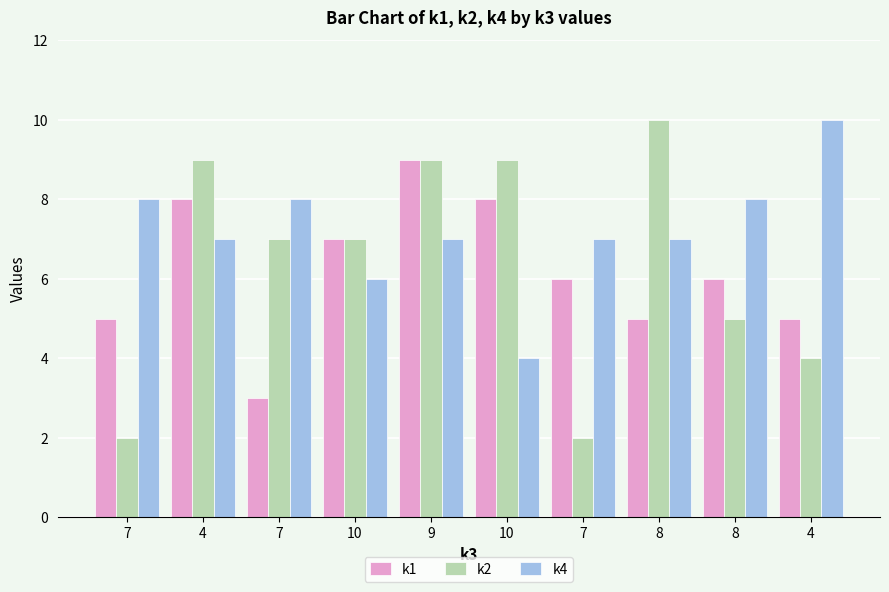

What is the smallest value displayed?

2